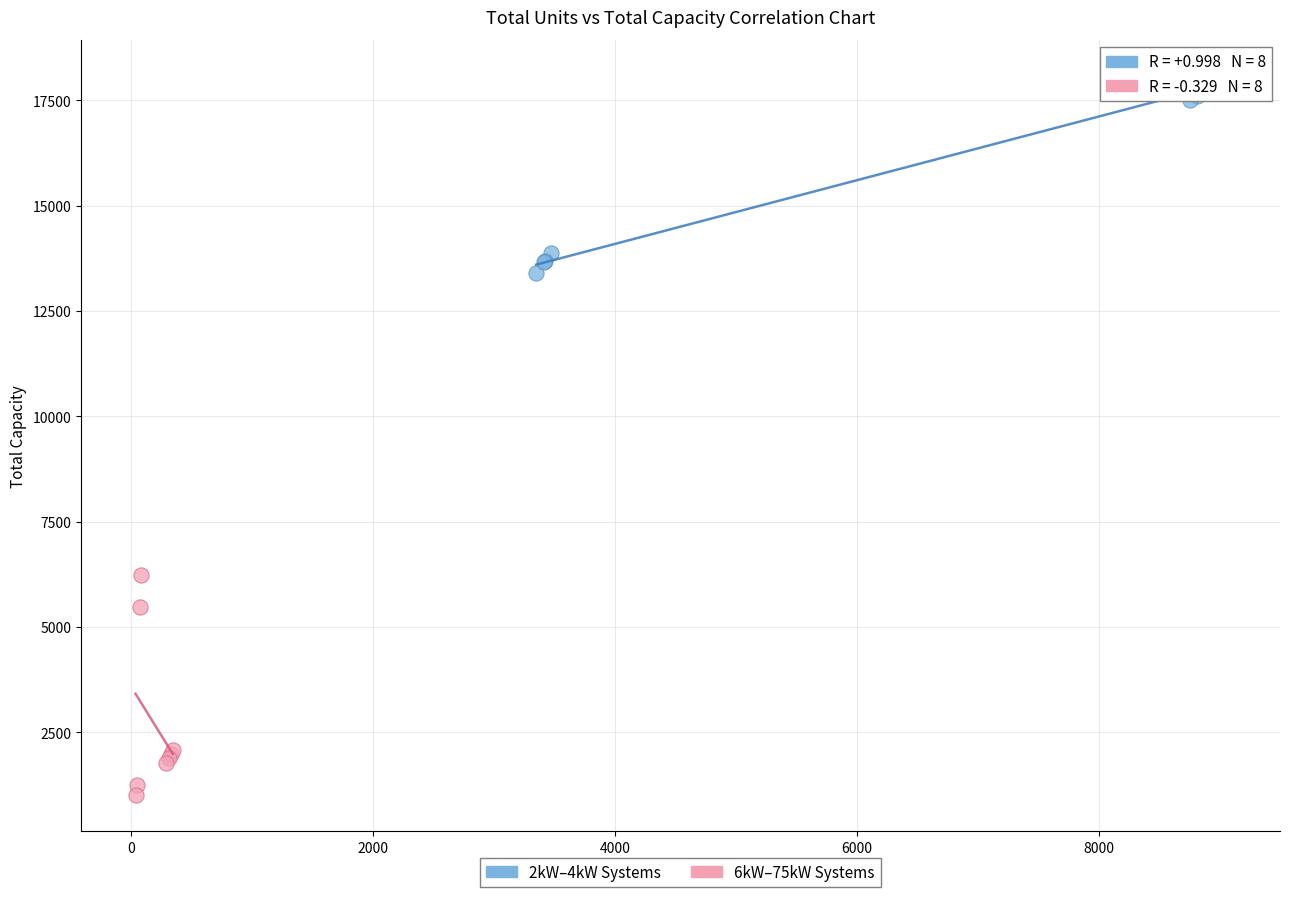

Which series reaches the maximum Y coordinate?

2kW–4kW Systems